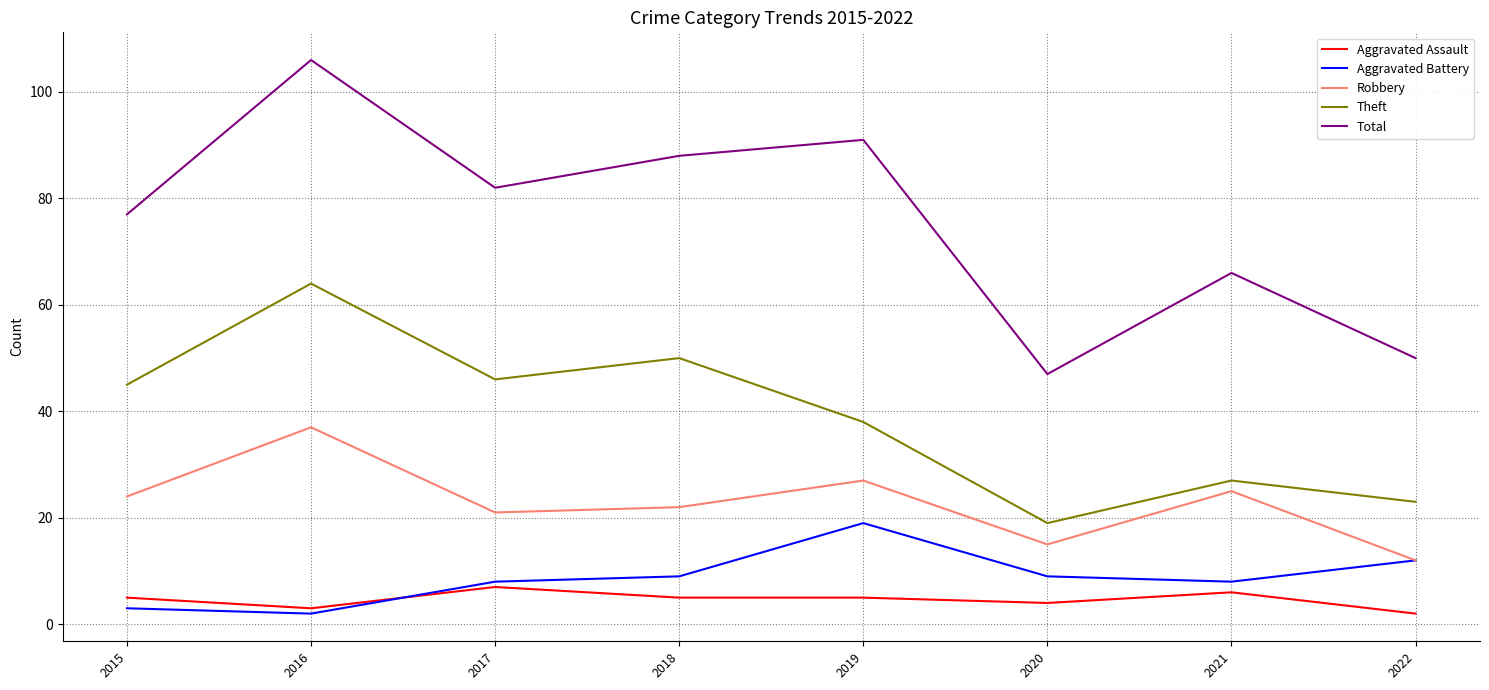

What is the lowest value of the Robbery series?

12